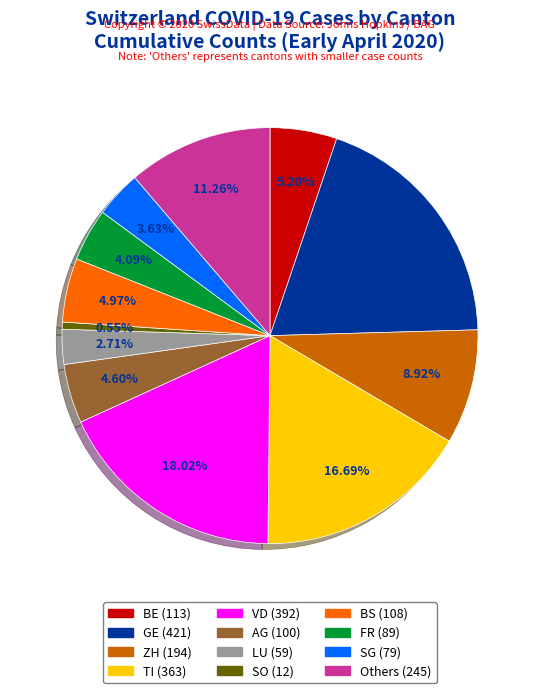

Is there any slice that represents more than half of the pie?

No